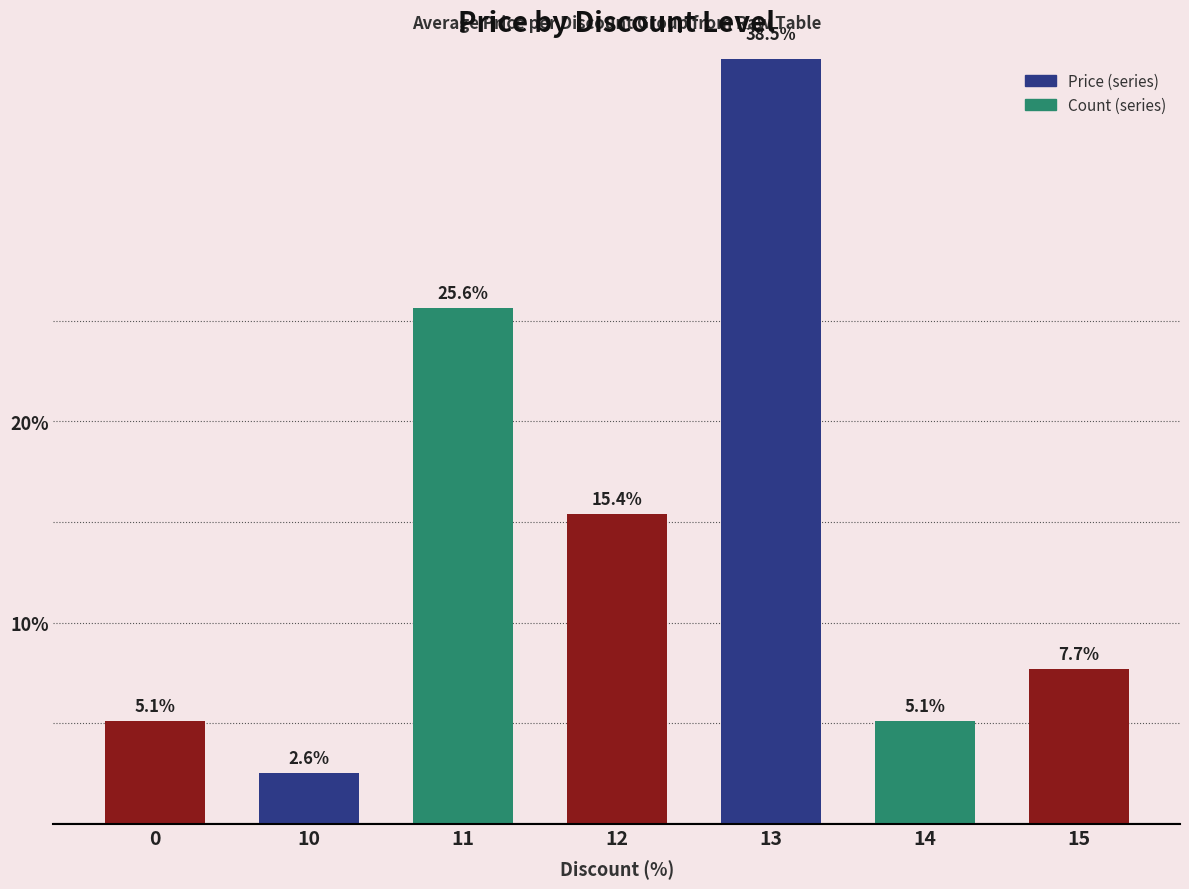

Rank the categories by value from highest to lowest.

13, 11, 12, 15, 0, 14, 10